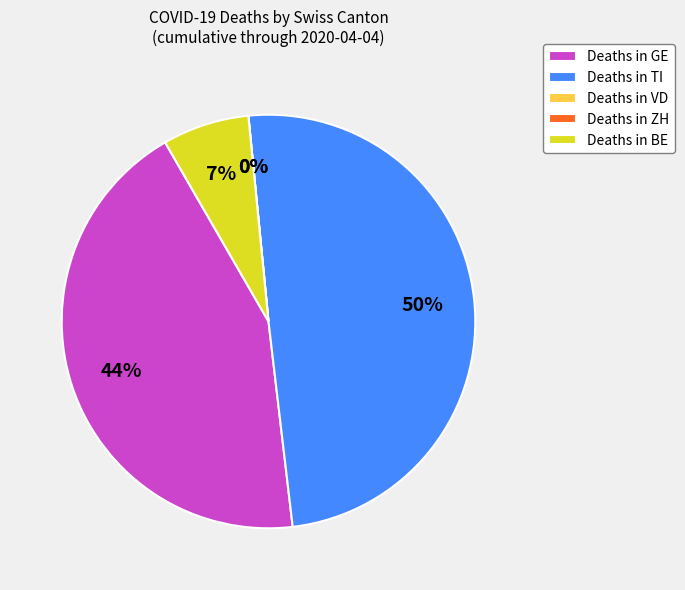

Is there a majority slice in this chart?

No